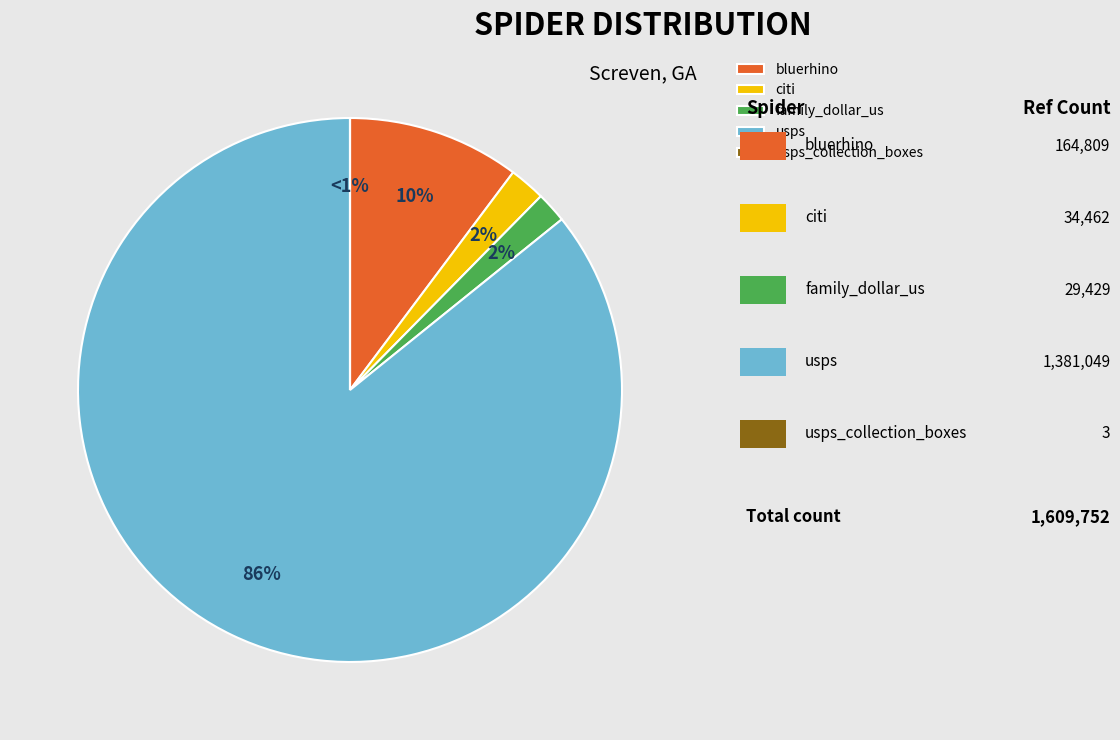

What portion of the pie excludes usps_collection_boxes?

100.0%